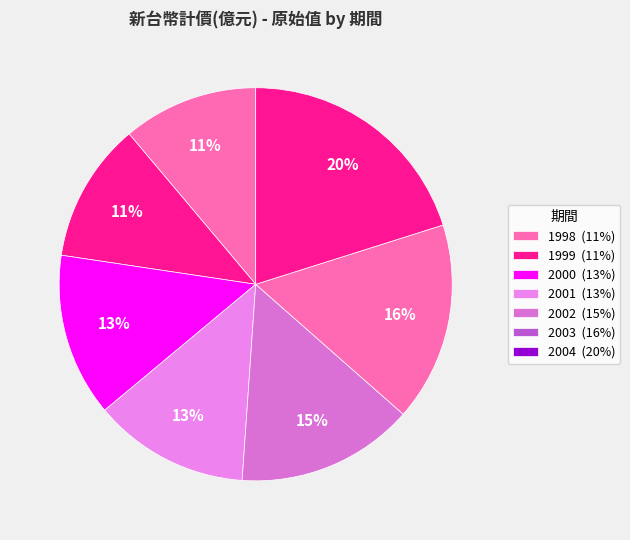

To the nearest percent, what is the combined percentage of 2004 and 2001?

33%